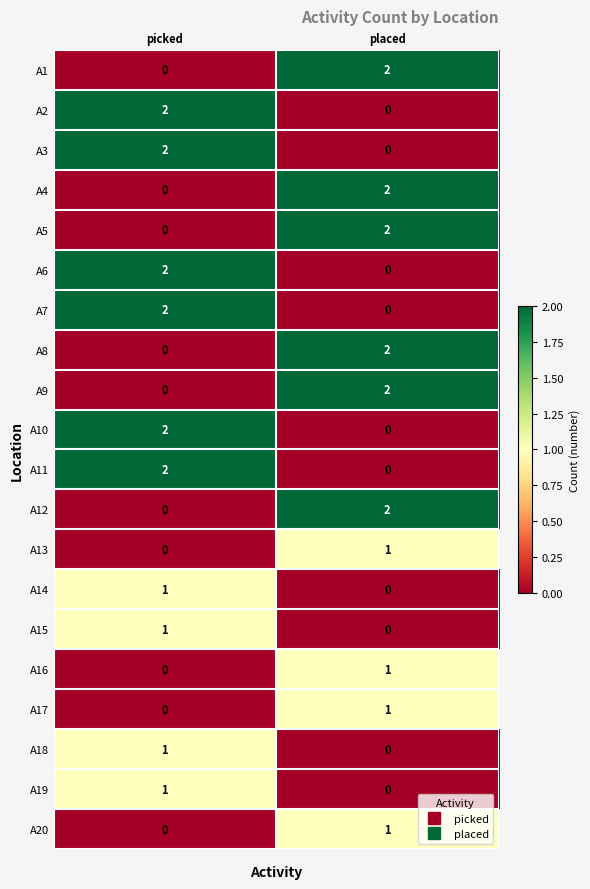

Where is A14 nearest to the value 0?

placed